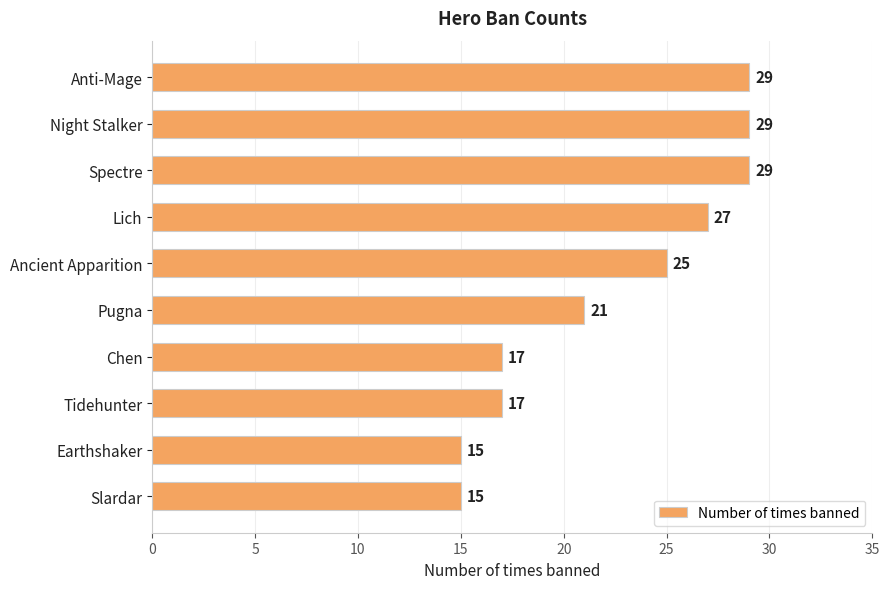

What is the label of the 4th bar from the top?

Lich